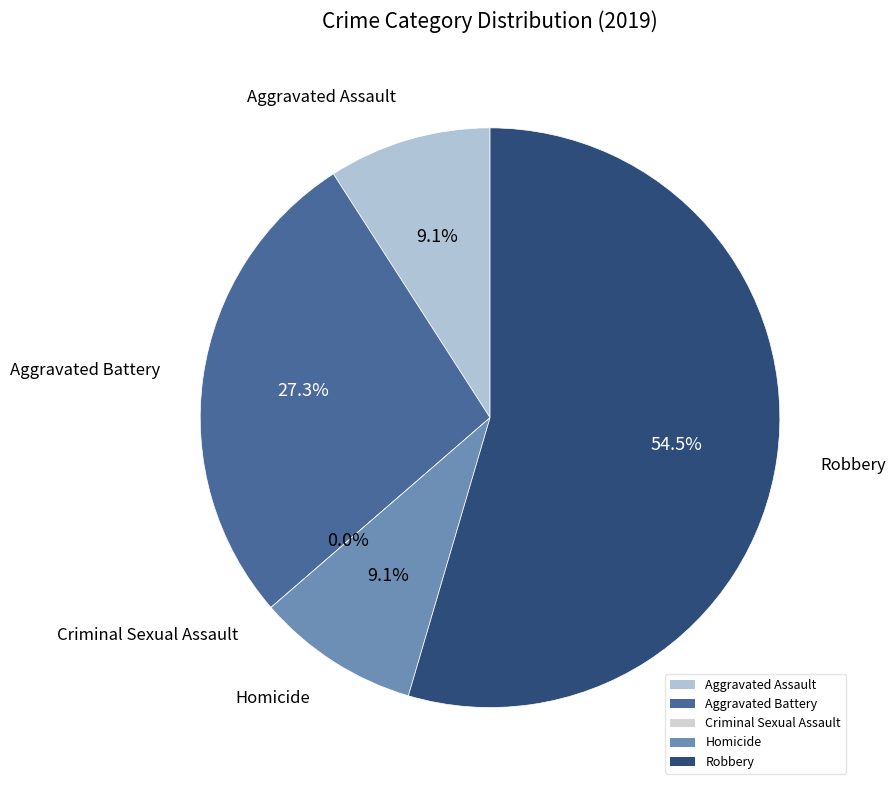

Which category accounts for the majority?

Robbery